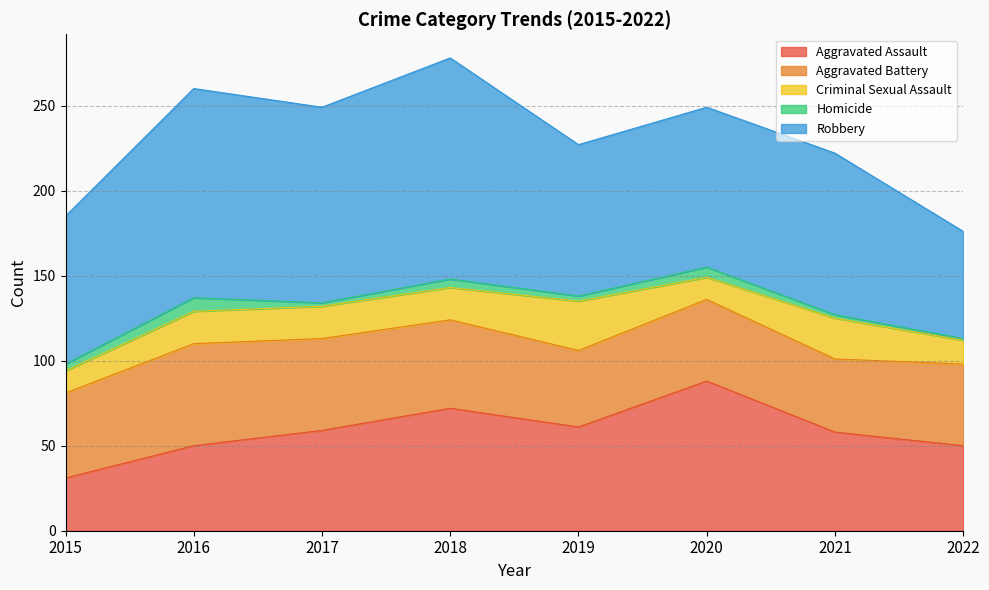

Where does the Aggravated Battery series first go above 50?

2016